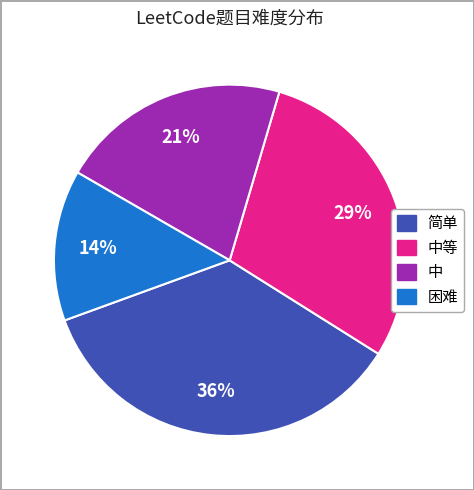

To the nearest percent, what is the difference between the largest and smallest slice percentages?

22%